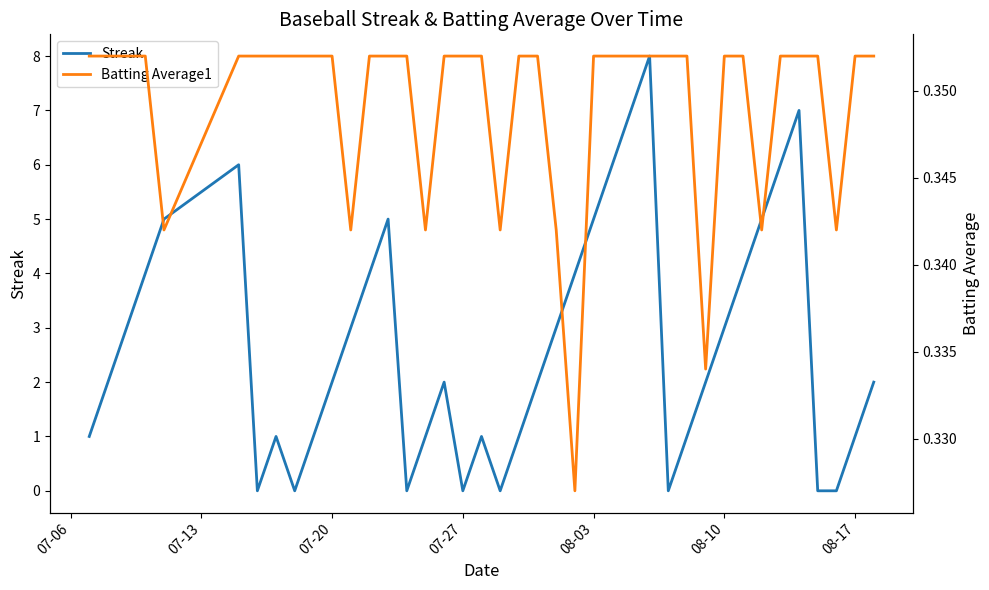

What is the maximum value for Streak?

8